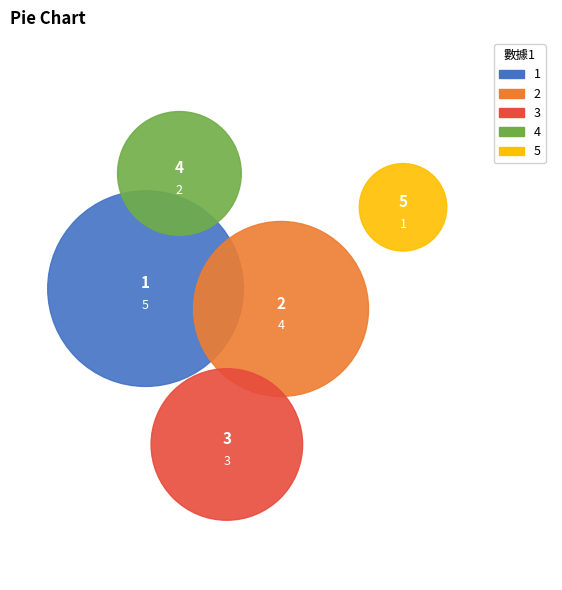

Is there any slice that represents more than half of the pie?

No